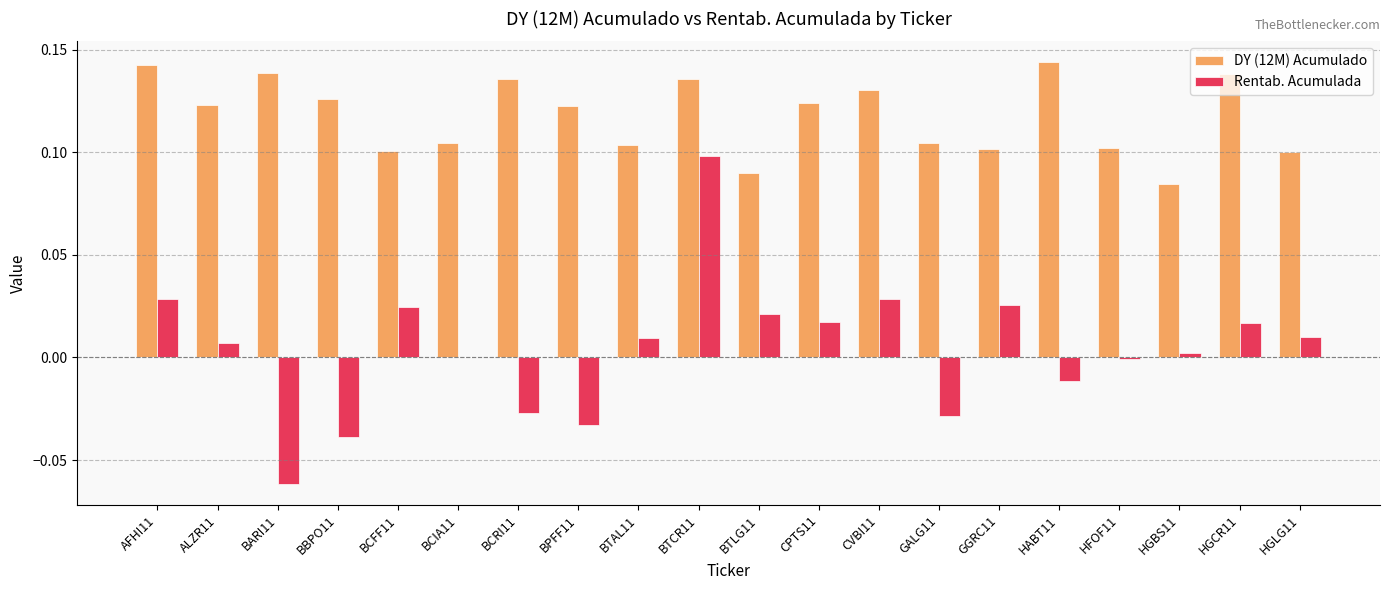

Is the value of Rentab. Acumulada at CPTS11 greater than the value of DY (12M) Acumulado at HGCR11?

No